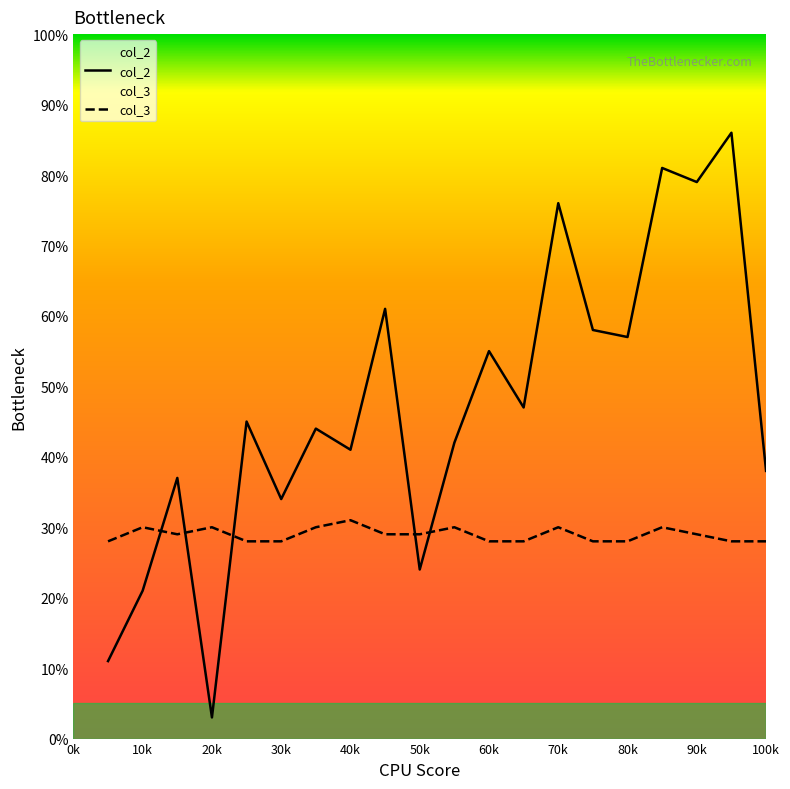

Which label corresponds to the smallest value in the chart?

20k